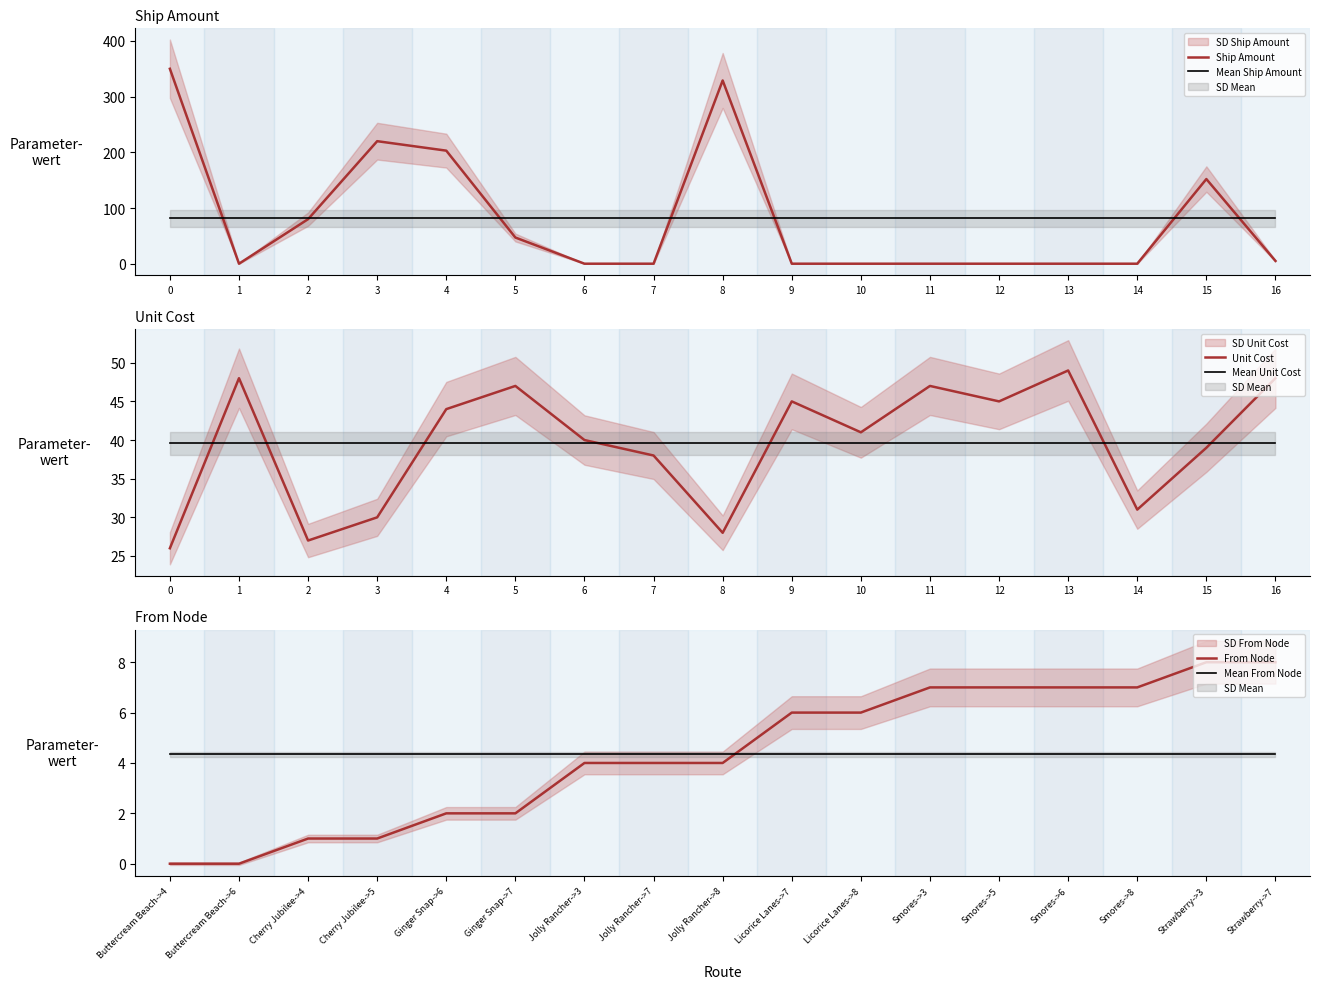

True or false: From Node and Mean Unit Cost intersect in this chart.

False